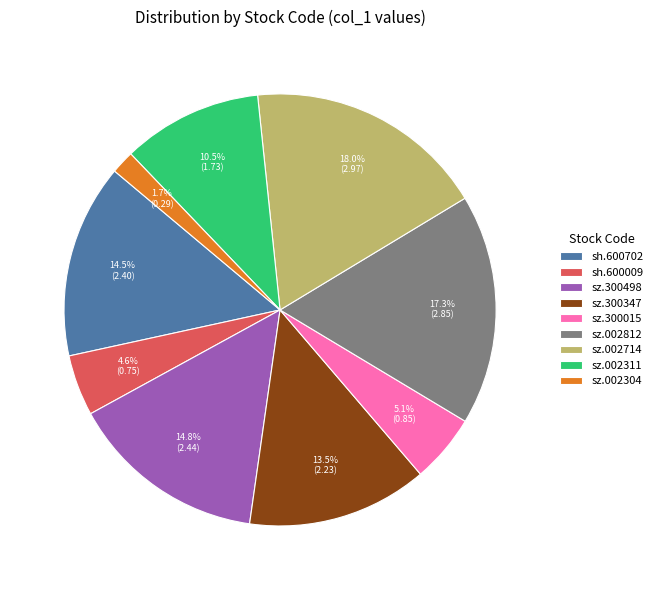

Is there a majority slice in this chart?

No